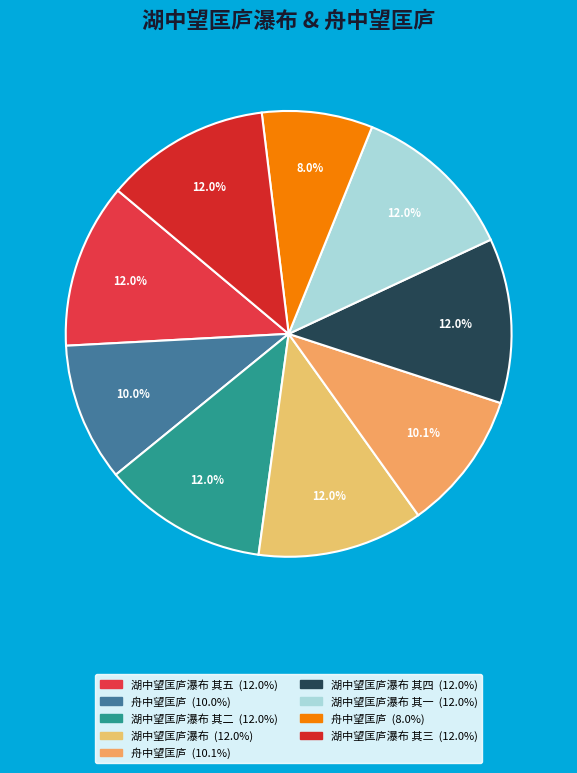

To the nearest percent, what is the difference between the largest and smallest slice percentages?

4%